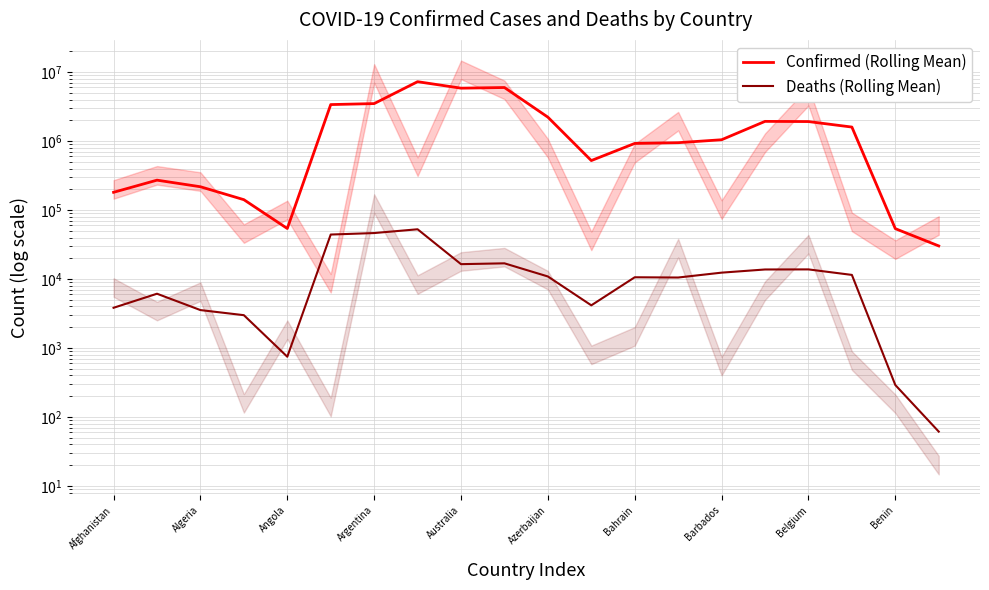

At Azerbaijan, list the series in order from largest to smallest.

Confirmed (Rolling Mean), Deaths (Rolling Mean)